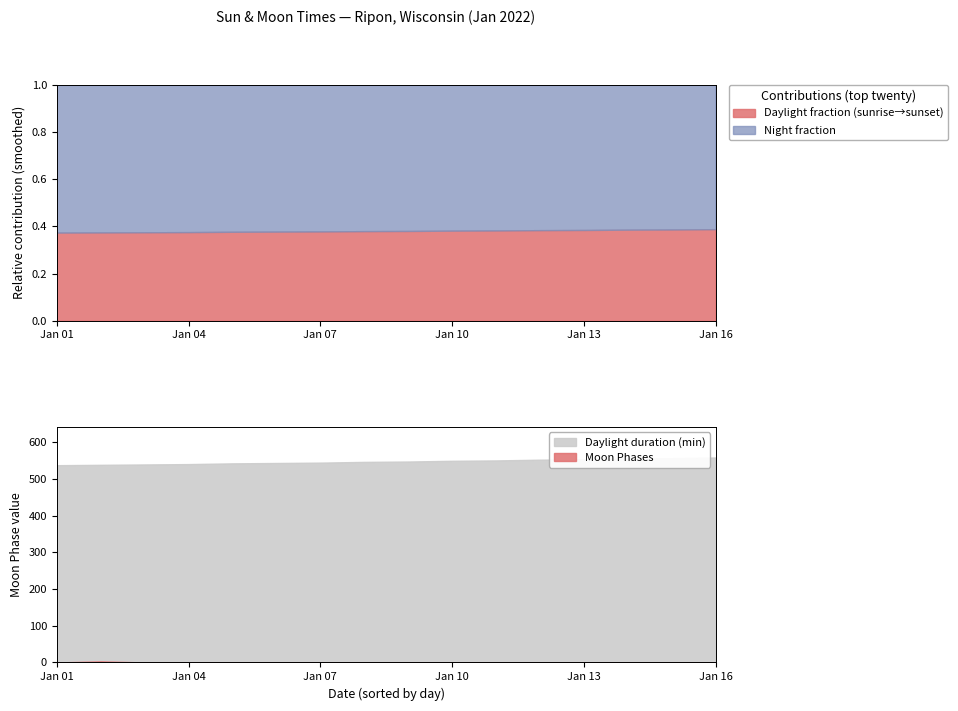

Rank the categories by value from lowest to highest.

2022-01-01, 2022-01-03, 2022-01-04, 2022-01-05, 2022-01-06, 2022-01-07, 2022-01-08, 2022-01-09, 2022-01-10, 2022-01-11, 2022-01-12, 2022-01-13, 2022-01-14, 2022-01-15, 2022-01-16, 2022-01-02